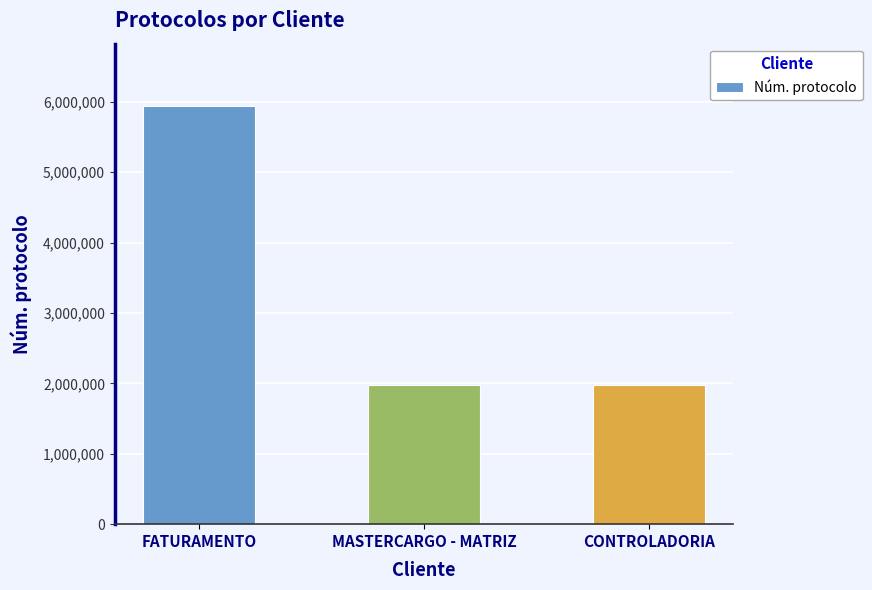

What is the average value?

3298343